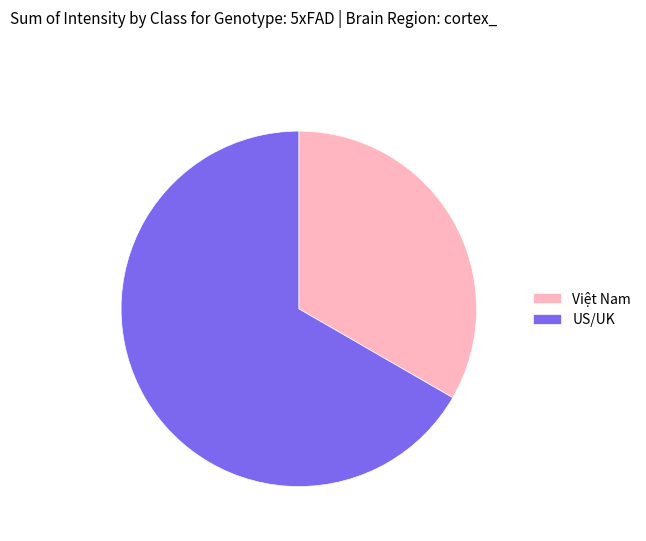

Combined, do US/UK and Việt Nam account for over 50%?

Yes